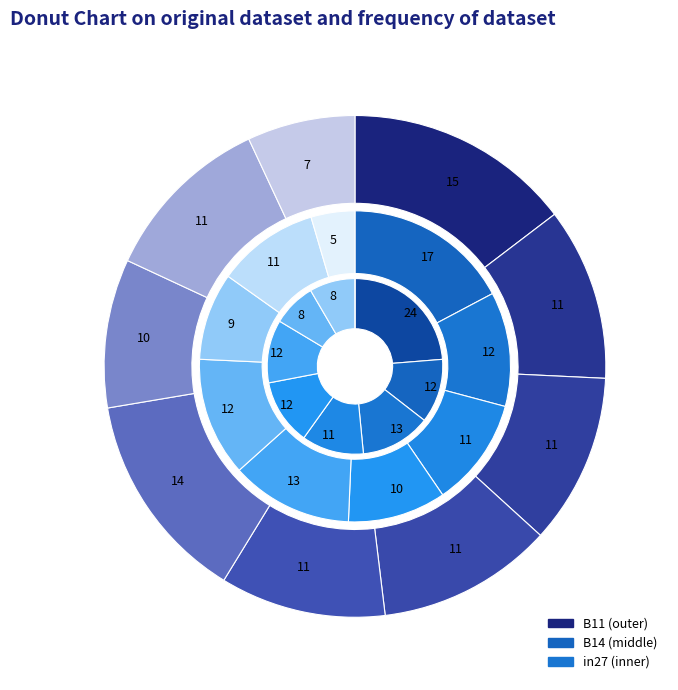

Count the number of slices in the pie.

9